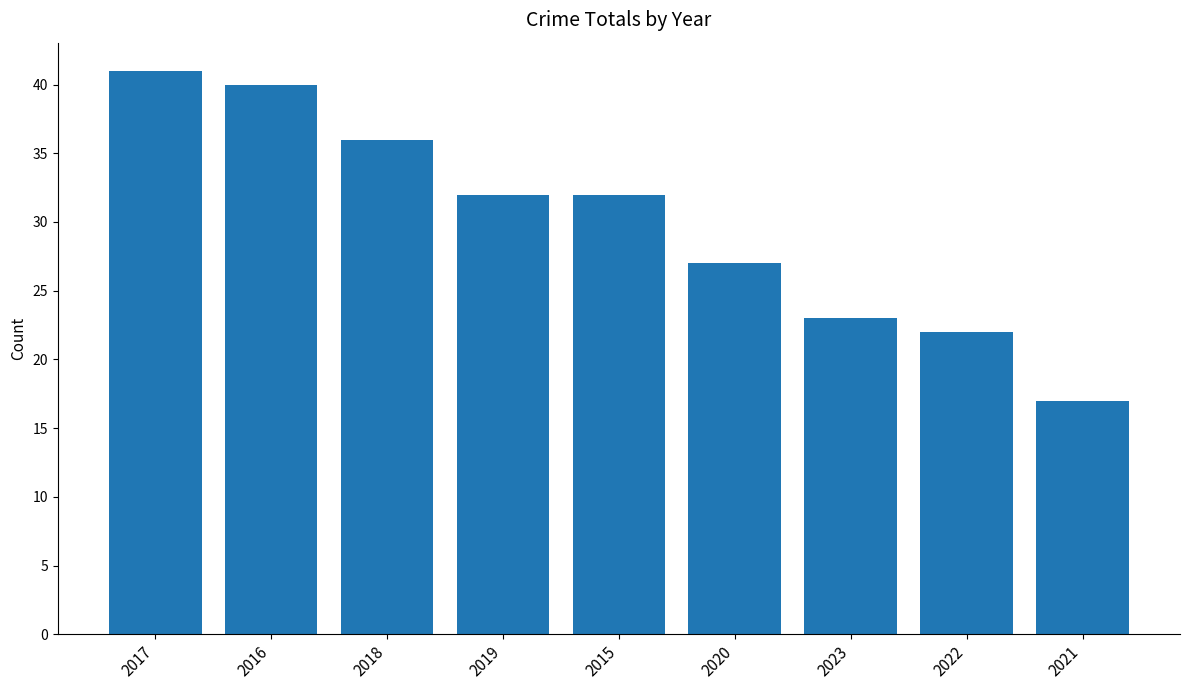

Which category has the lowest value across all series?

2021